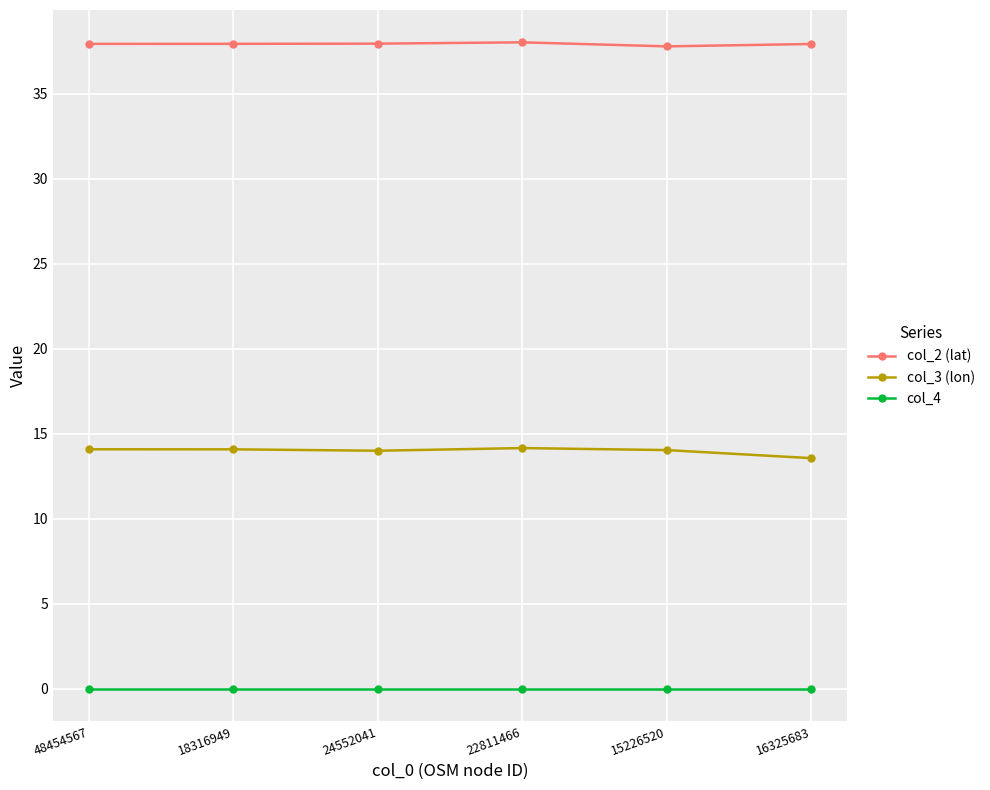

What are all the series names shown in the legend?

col_2 (lat), col_3 (lon), col_4